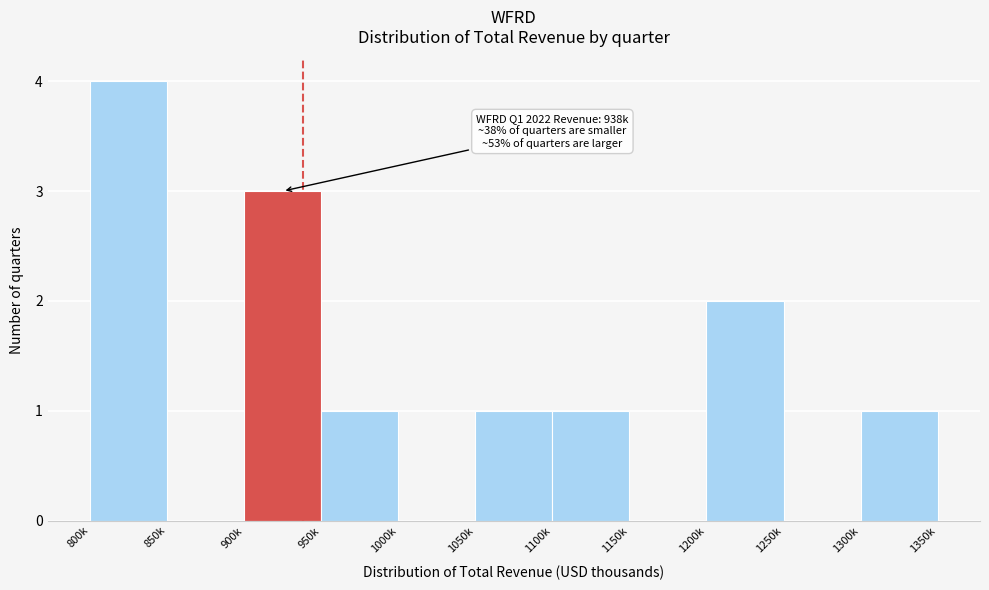

Reading left to right, what are all the values shown in this chart?

800k=4	850k=0	900k=3	950k=1	1000k=0	1050k=1	1100k=1	1150k=0	1200k=2	1250k=0	1300k=1